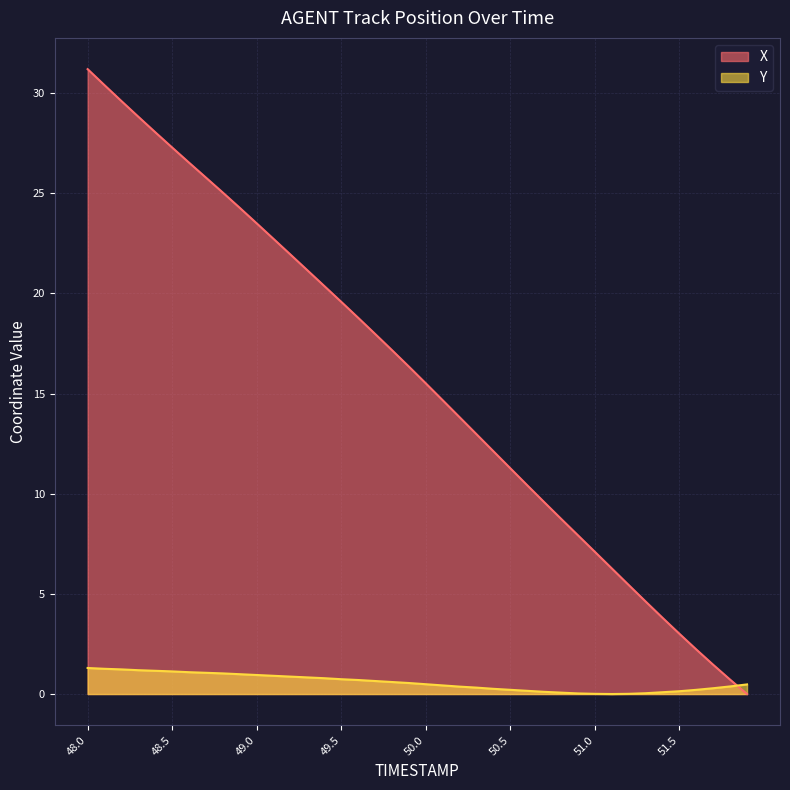

After their last crossing, which series has the higher values: Y or X?

Y